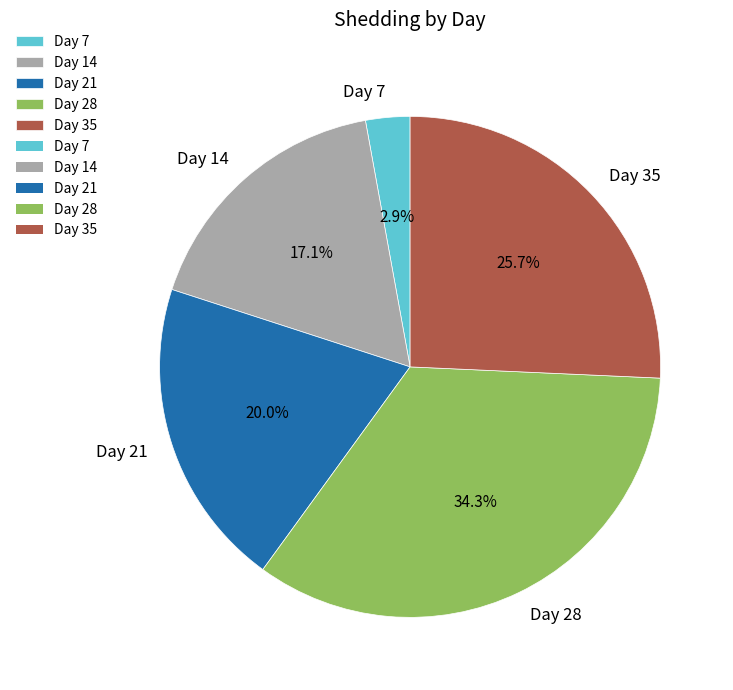

Which has a higher value, Day 7 or Day 21?

Day 21